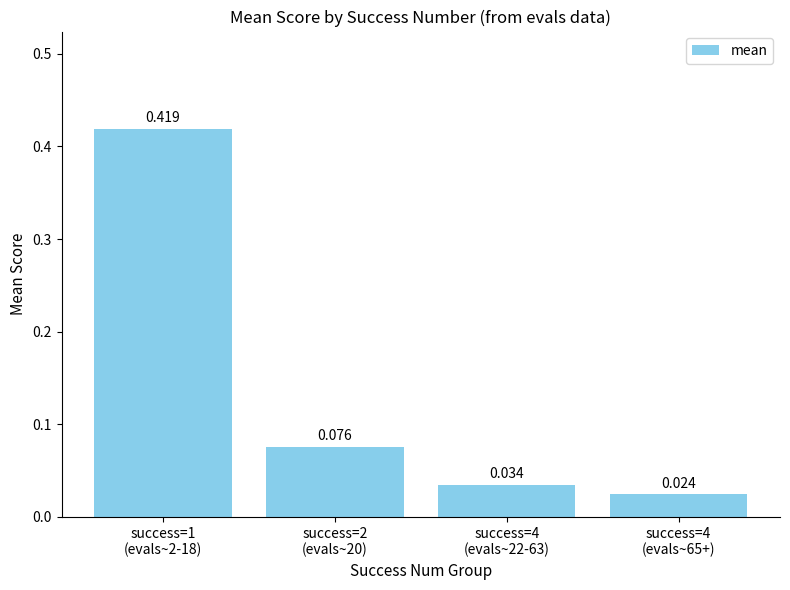

The value at success=4
(evals~22-63) is 0.0. True or false?

True